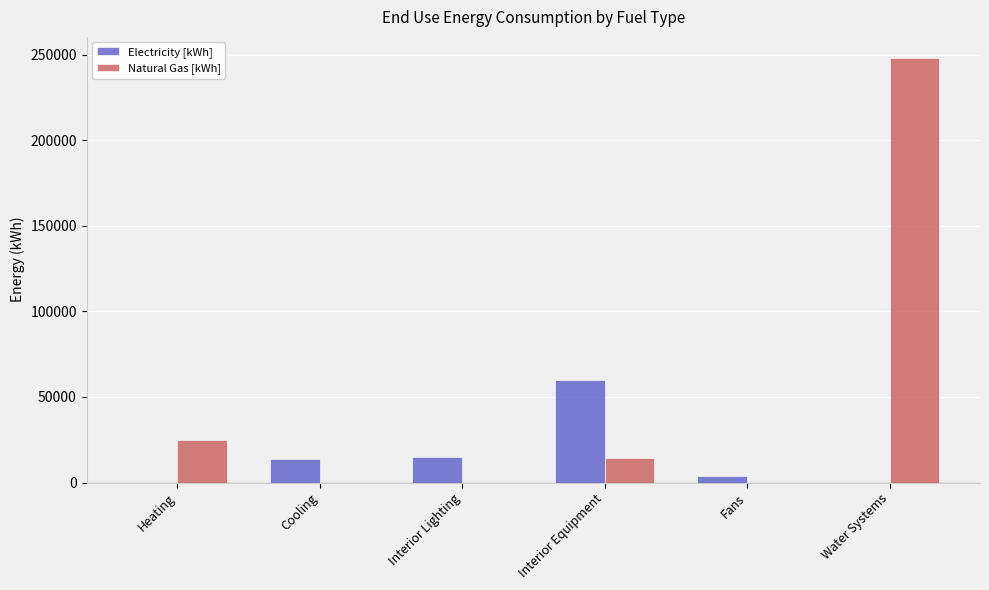

What is the sum of all Natural Gas [kWh] values?

286729.3